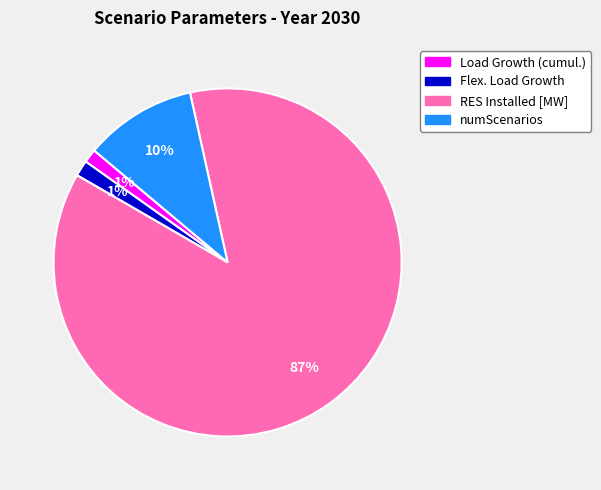

Which has a higher value, Load Growth (cumul.) or RES Installed [MW]?

RES Installed [MW]